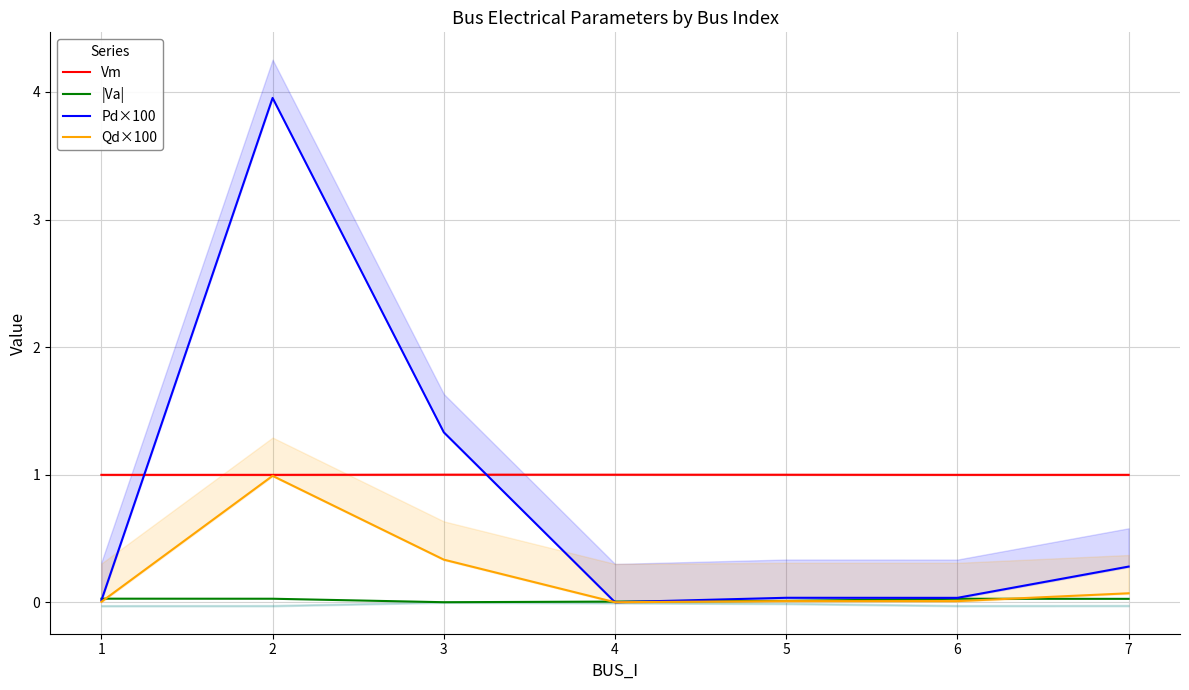

Is it true that Pd×100 equals 4.0 at 2?

True